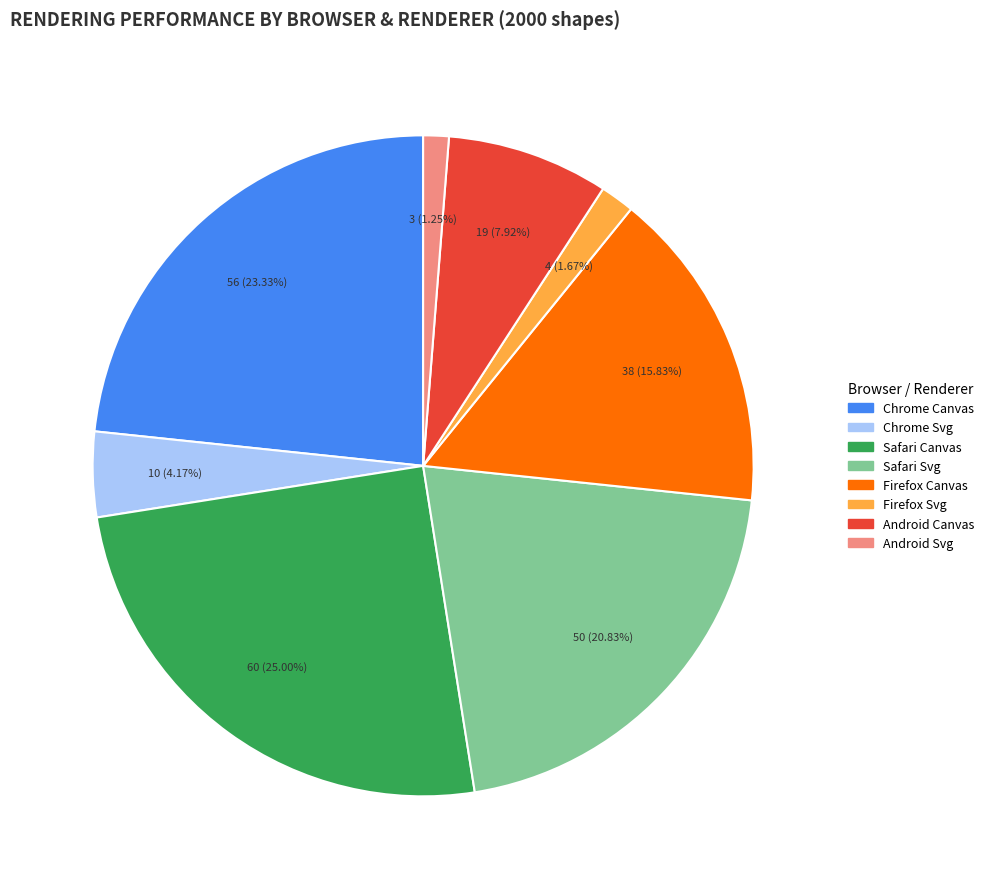

Which has a higher value, Firefox Svg or Android Canvas?

Android Canvas